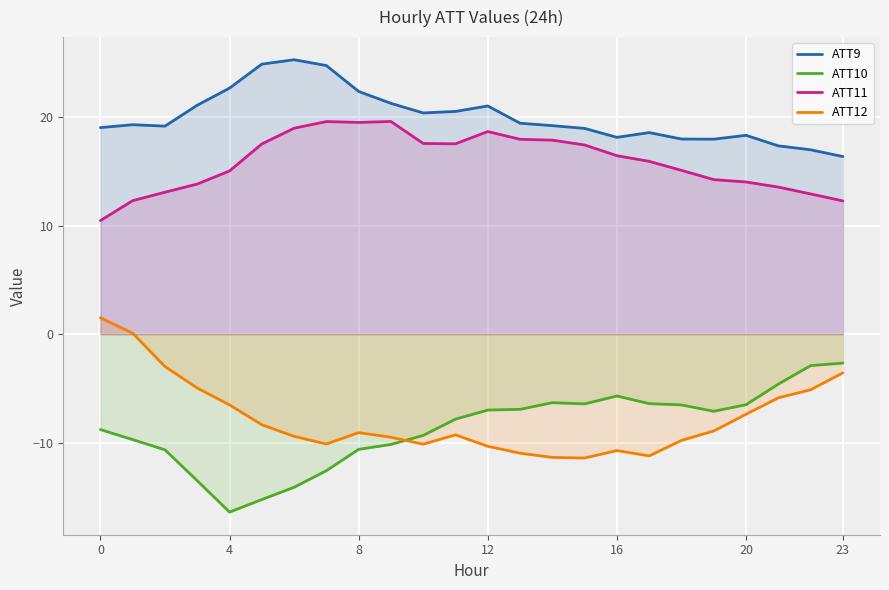

Reading left to right, what are all the values shown in this chart?

ATT9: 19.0	19.3	19.1	21.1	22.6	24.9	25.3	24.7	22.3	21.2	20.4	20.5	21.0	19.4	19.2	18.9	18.1	18.6	18.0	17.9	18.3	17.3	17.0	16.3
ATT10: -8.8	-9.7	-10.6	-13.5	-16.4	-15.2	-14.1	-12.6	-10.6	-10.1	-9.3	-7.8	-7.0	-6.9	-6.3	-6.4	-5.7	-6.4	-6.5	-7.1	-6.5	-4.6	-2.9	-2.7
ATT11: 10.5	12.3	13.1	13.8	15.0	17.5	19.0	19.6	19.5	19.6	17.6	17.5	18.6	17.9	17.9	17.4	16.4	15.9	15.1	14.2	14.0	13.5	12.9	12.3
ATT12: 1.5	0.1	-3.0	-5.0	-6.5	-8.3	-9.4	-10.1	-9.1	-9.5	-10.1	-9.3	-10.3	-11.0	-11.3	-11.4	-10.7	-11.2	-9.8	-8.9	-7.4	-5.9	-5.1	-3.6